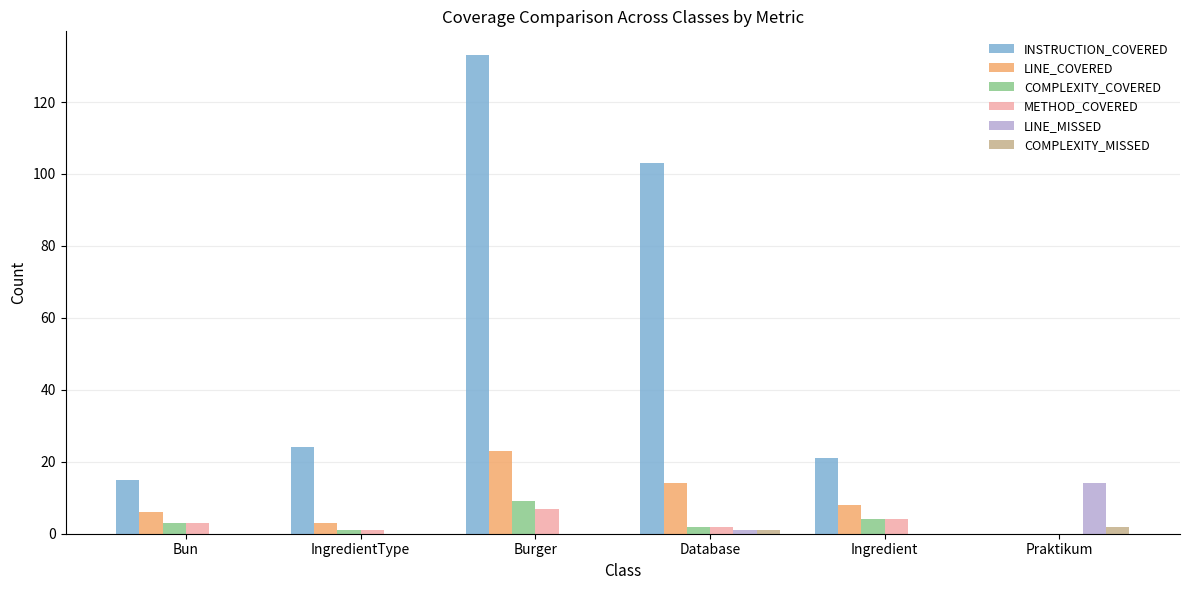

Reading left to right, what are all the values shown in this chart?

INSTRUCTION_COVERED: 15	24	133	103	21	0
LINE_COVERED: 6	3	23	14	8	0
COMPLEXITY_COVERED: 3	1	9	2	4	0
METHOD_COVERED: 3	1	7	2	4	0
LINE_MISSED: 0	0	0	1	0	14
COMPLEXITY_MISSED: 0	0	0	1	0	2